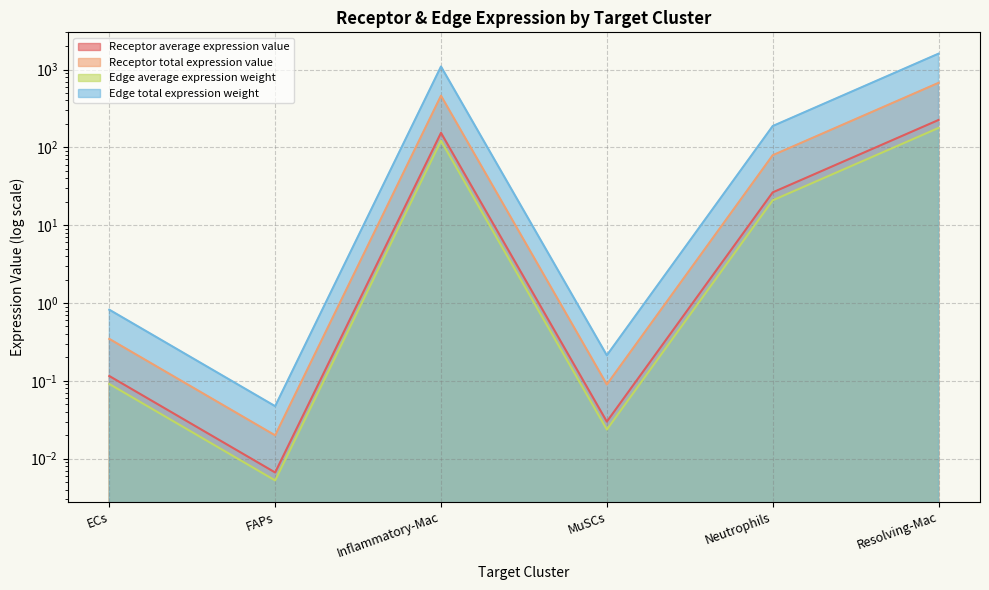

Which category has the highest value across all series?

Resolving-Mac